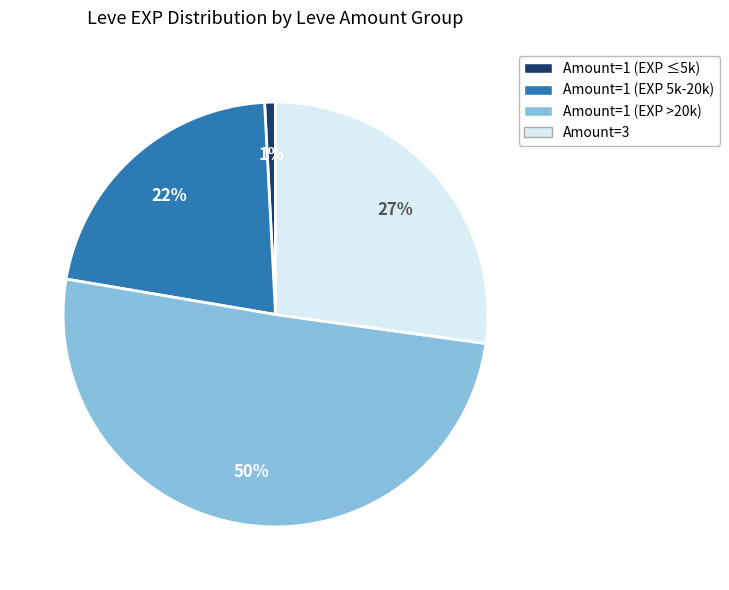

To the nearest percent, what is the average slice percentage?

25%